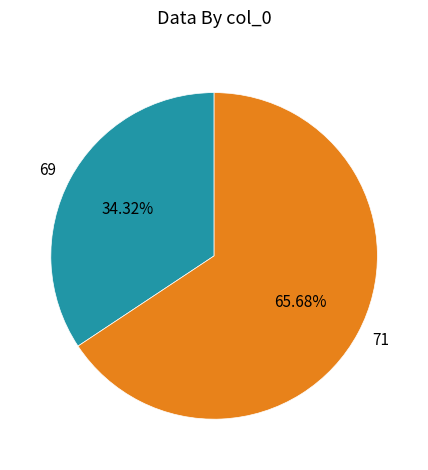

What percentage is NOT represented by 71?

34.3%